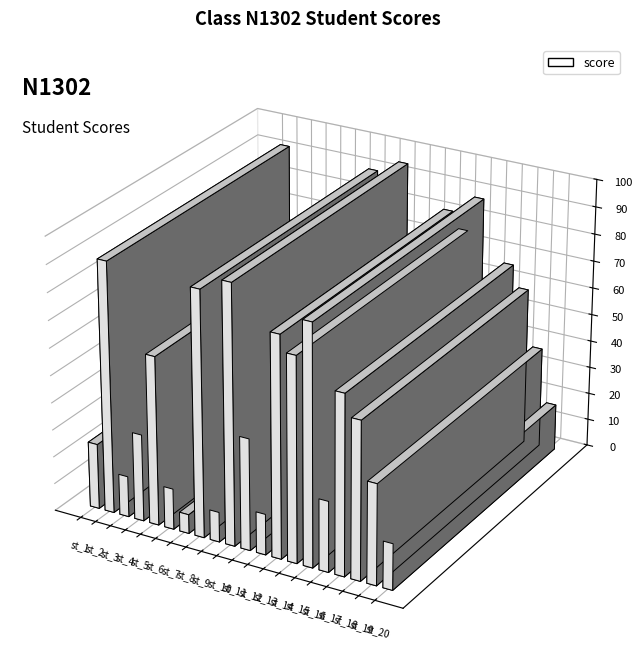

What is the average value?

47